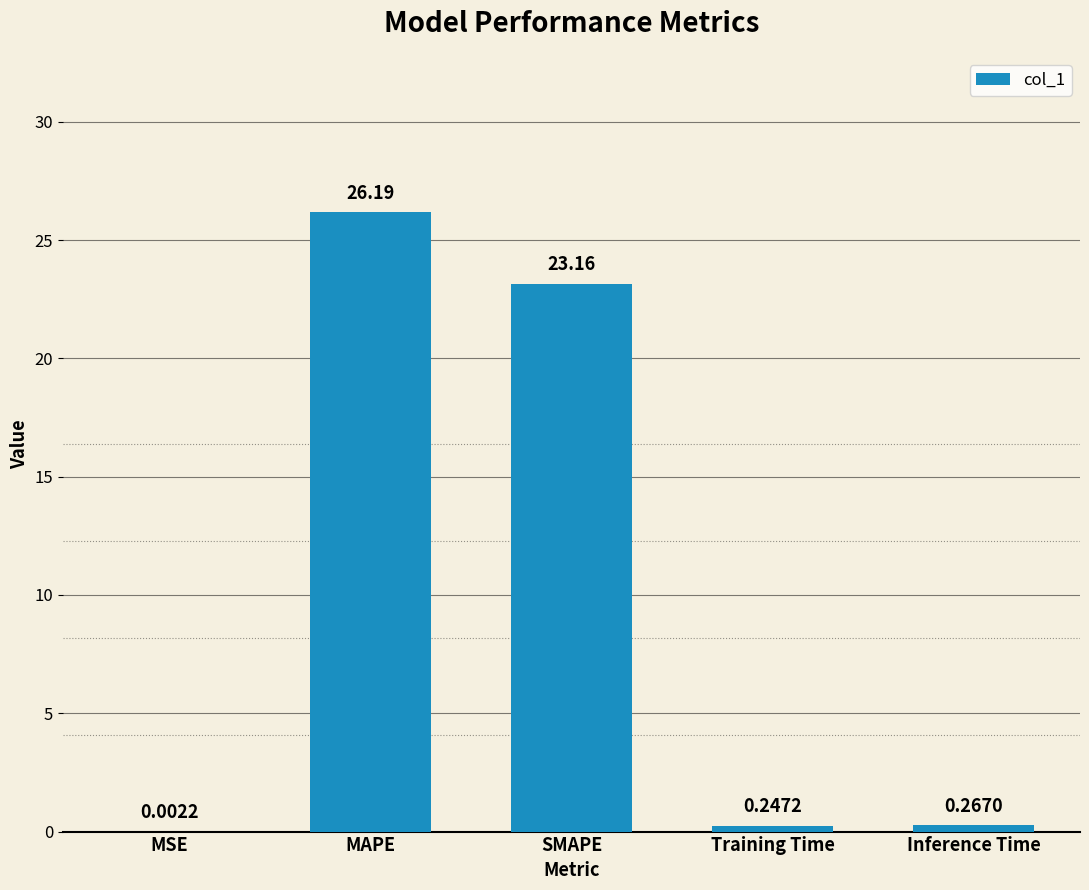

Which has a higher value, Training Time or MSE?

Training Time